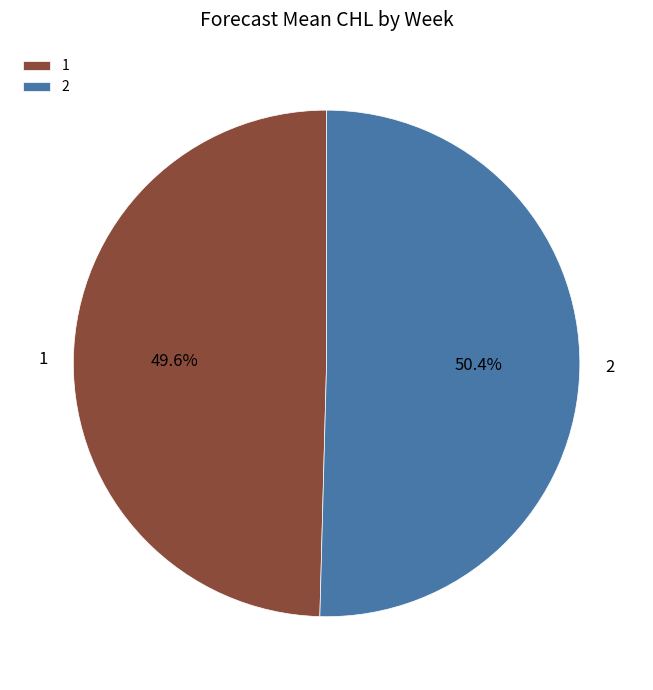

What is the majority slice?

2